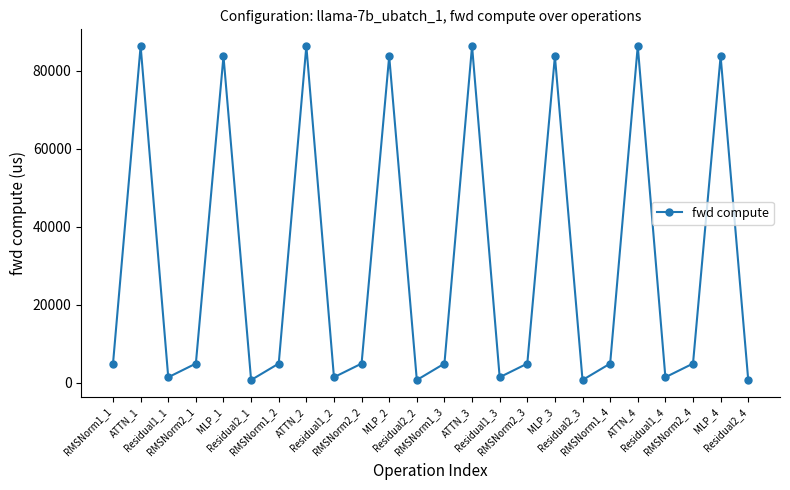

Reading right to left, transcribe all the data shown in this chart.

713.2	83738.1	4929.9	1426.4	86346.5	4929.9	713.2	83738.1	4929.9	1426.4	86346.5	4929.9	713.2	83738.1	4929.9	1426.4	86346.5	4929.9	713.2	83738.1	4929.9	1426.4	86346.5	4929.9